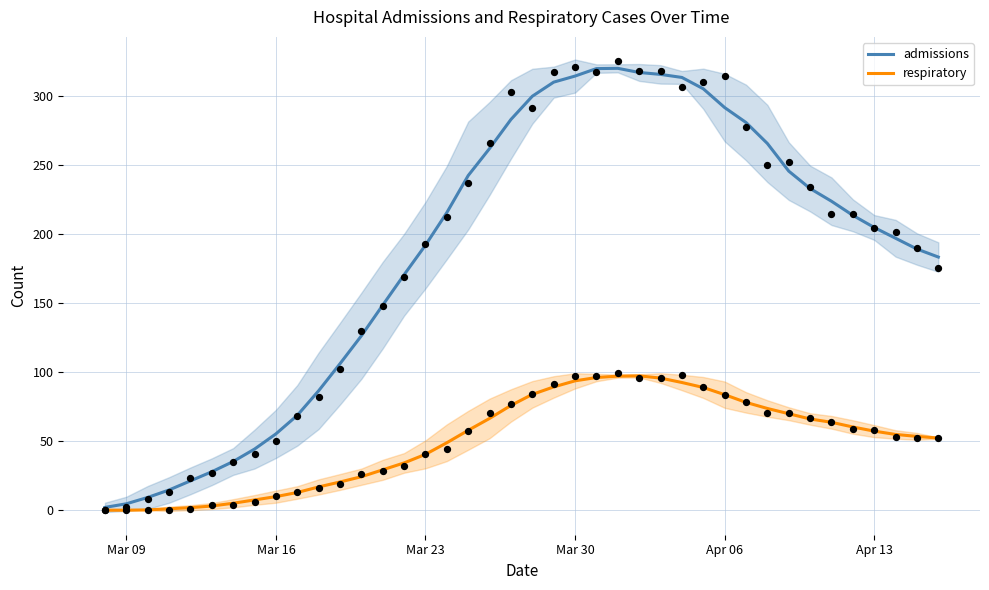

Which series reaches the maximum Y coordinate?

admissions